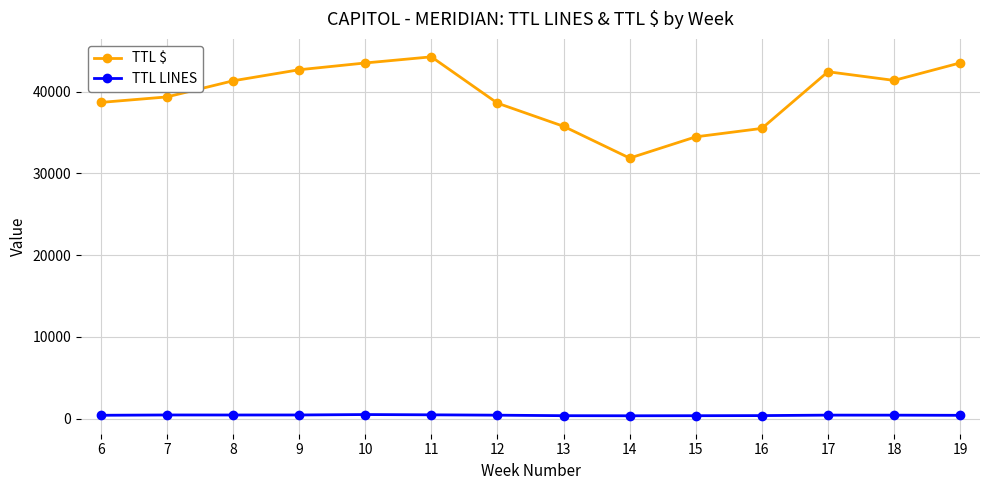

What is the value of the TTL LINES point at the 1st from the left?

403.0